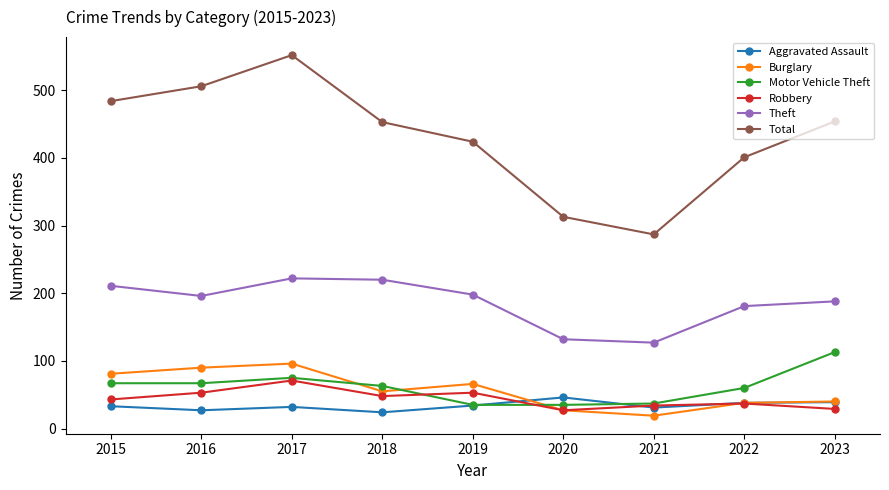

How many interior local peaks does the Robbery series have?

3